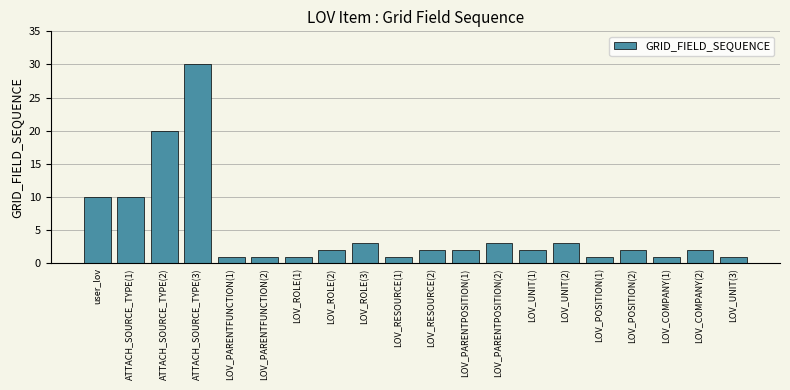

The chart shows a value of 5 at LOV_UNIT(2). True or false?

False